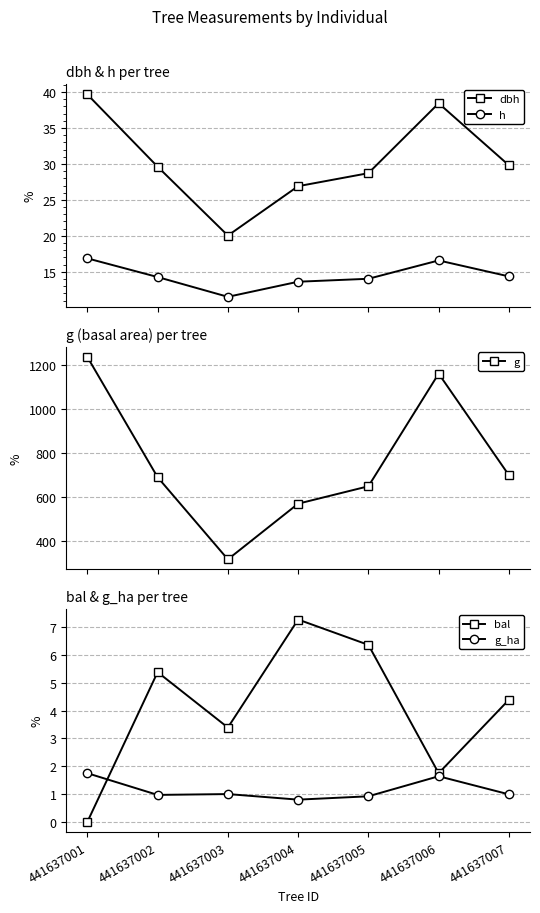

True or false: h and dbh cross at least once.

False